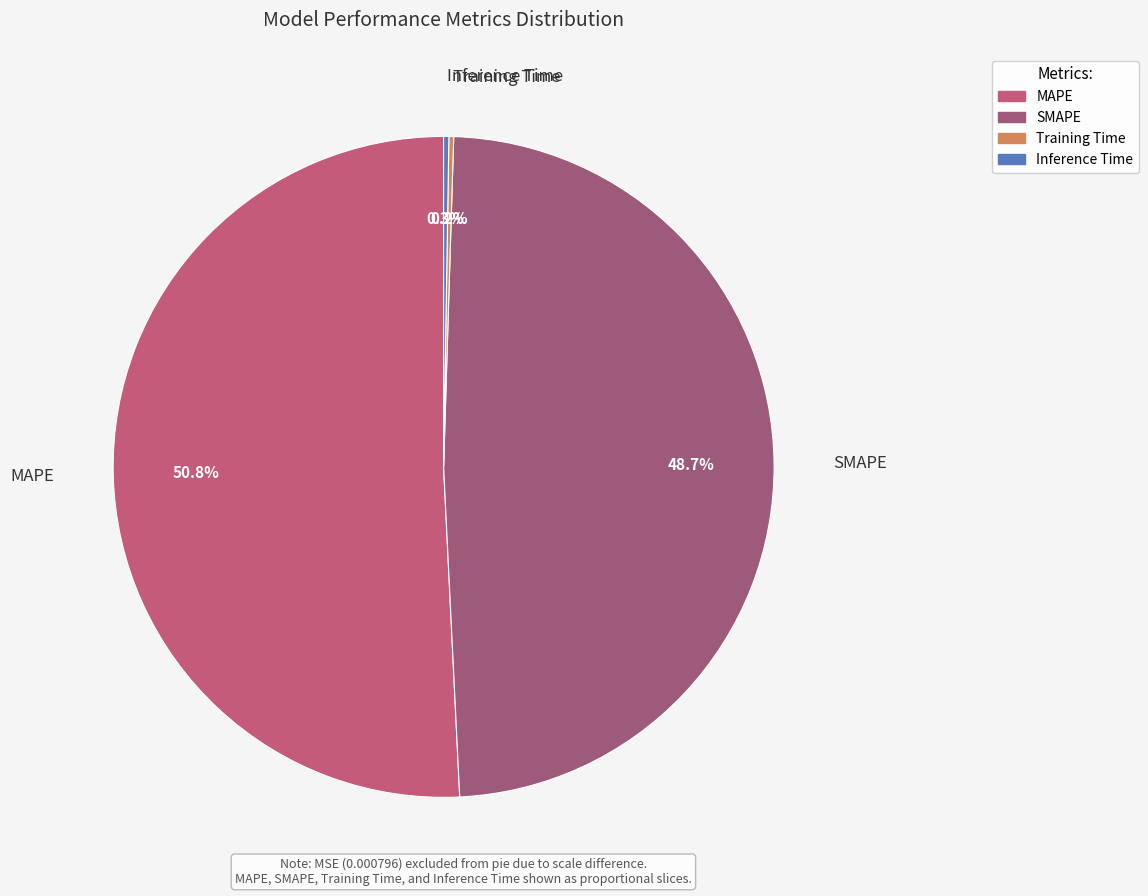

How many segments does this pie chart have?

4